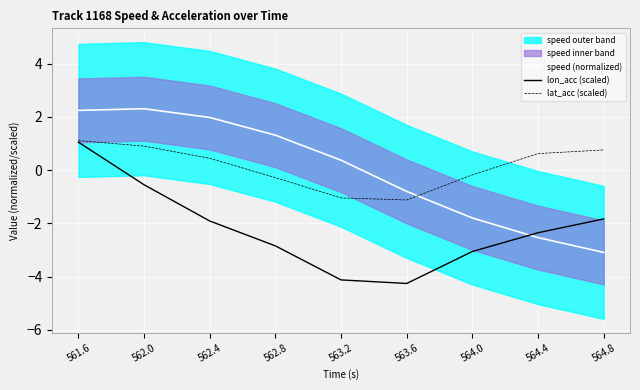

How many values in lat_acc (scaled) are below zero?

4